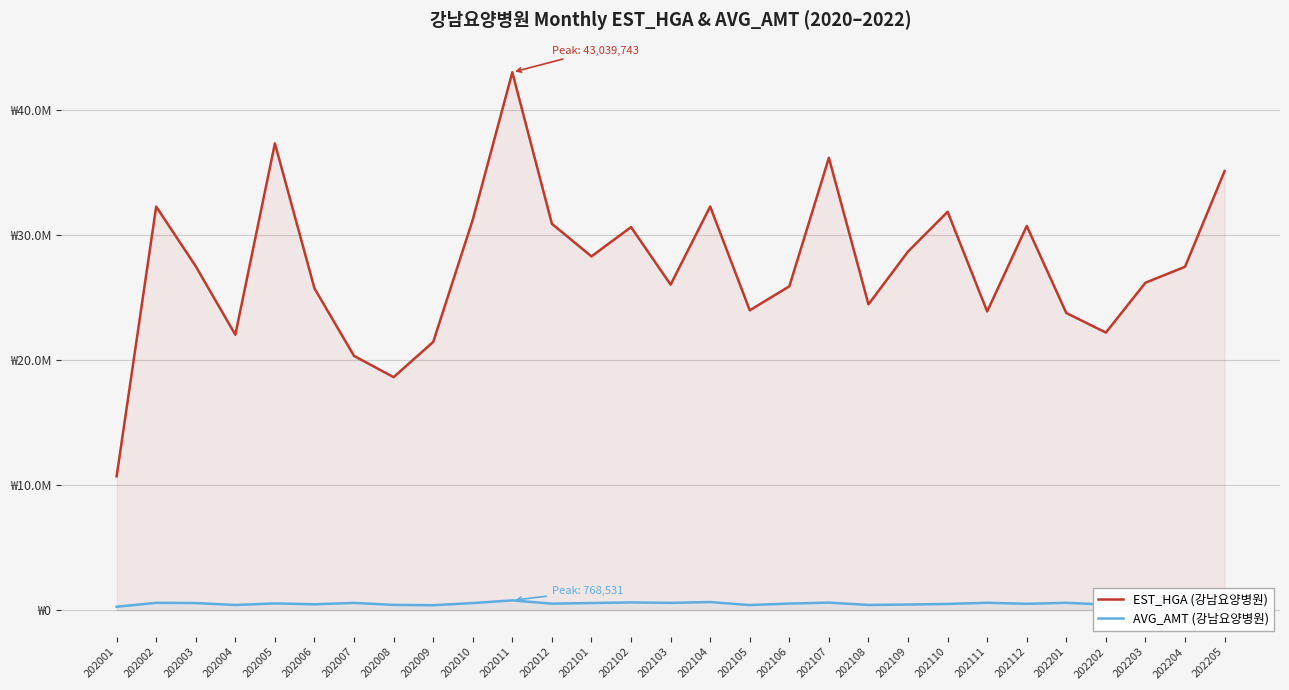

Rank the categories by EST_HGA (강남요양병원) value from lowest to highest.

202001, 202008, 202007, 202009, 202004, 202202, 202201, 202111, 202105, 202108, 202006, 202106, 202103, 202203, 202204, 202003, 202101, 202109, 202102, 202112, 202012, 202010, 202110, 202002, 202104, 202205, 202107, 202005, 202011